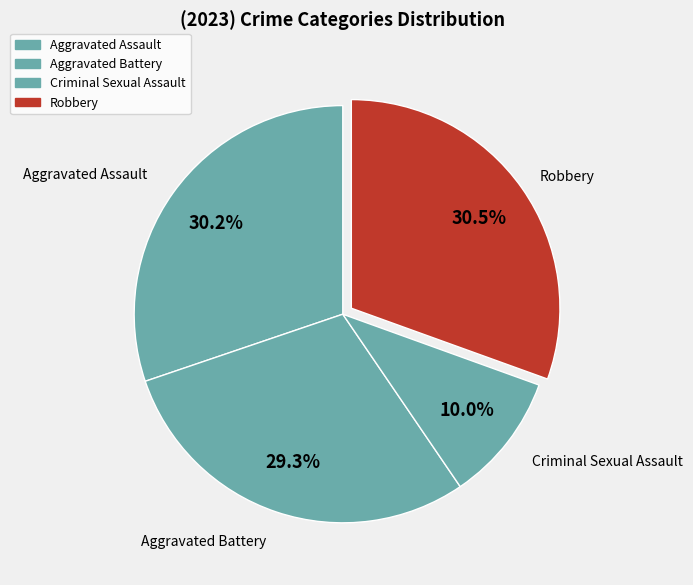

How many slices are in this pie chart?

4